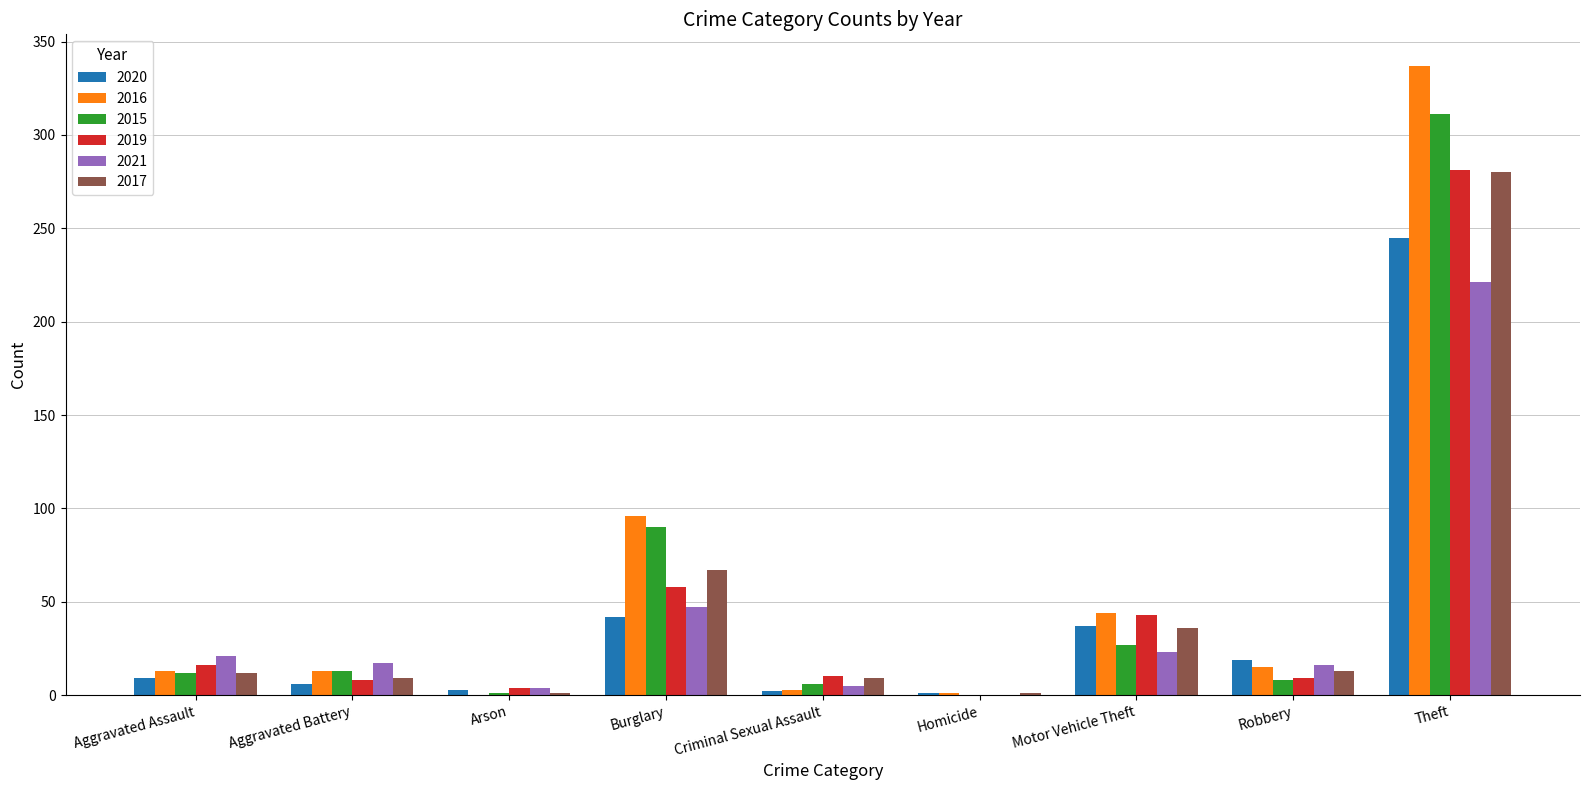

How many groups of bars are there?

9